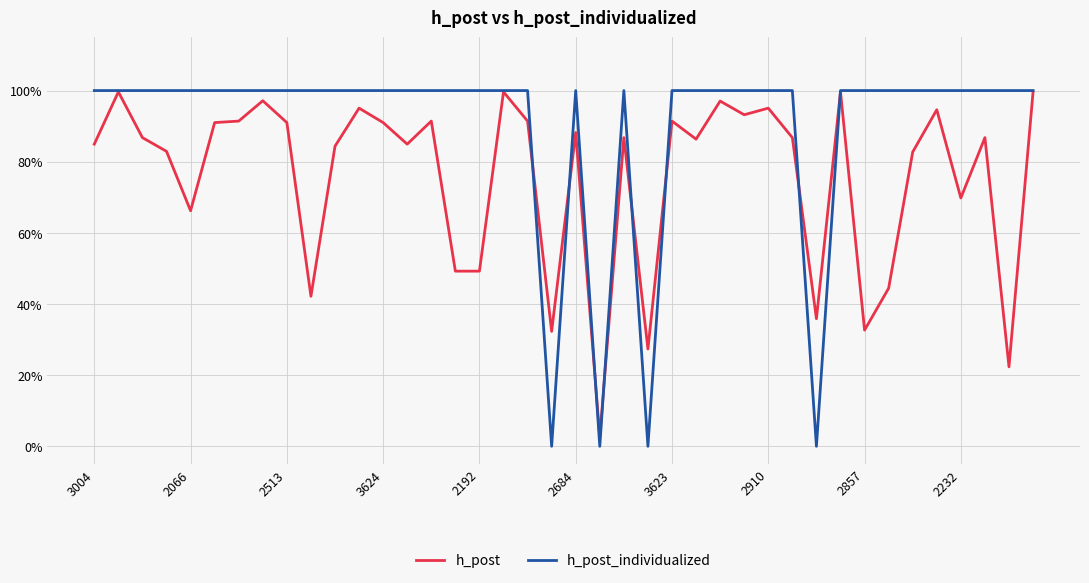

Does the chart display data point markers on the line(s)?

No